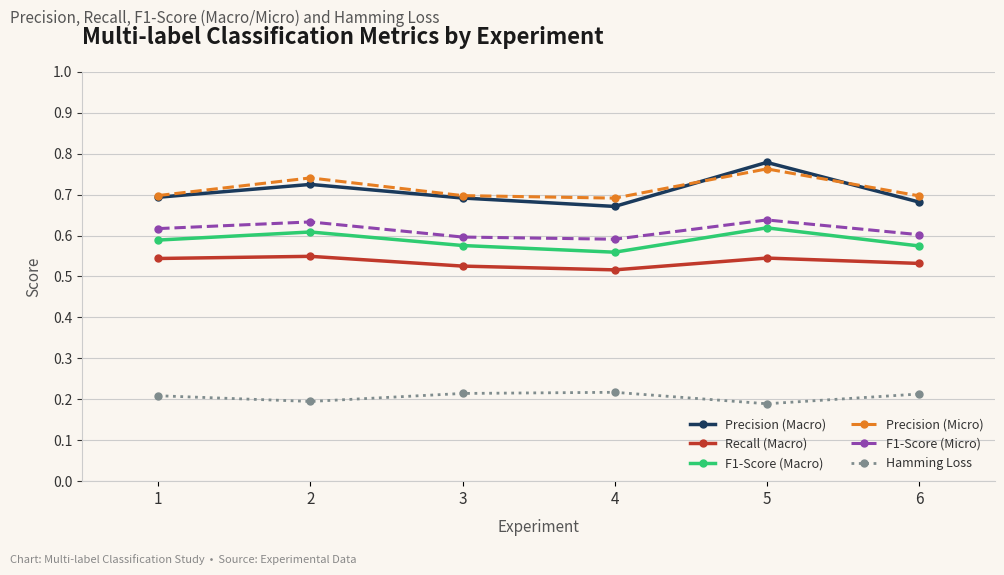

Where is Precision (Macro) nearest to the value 0?

4